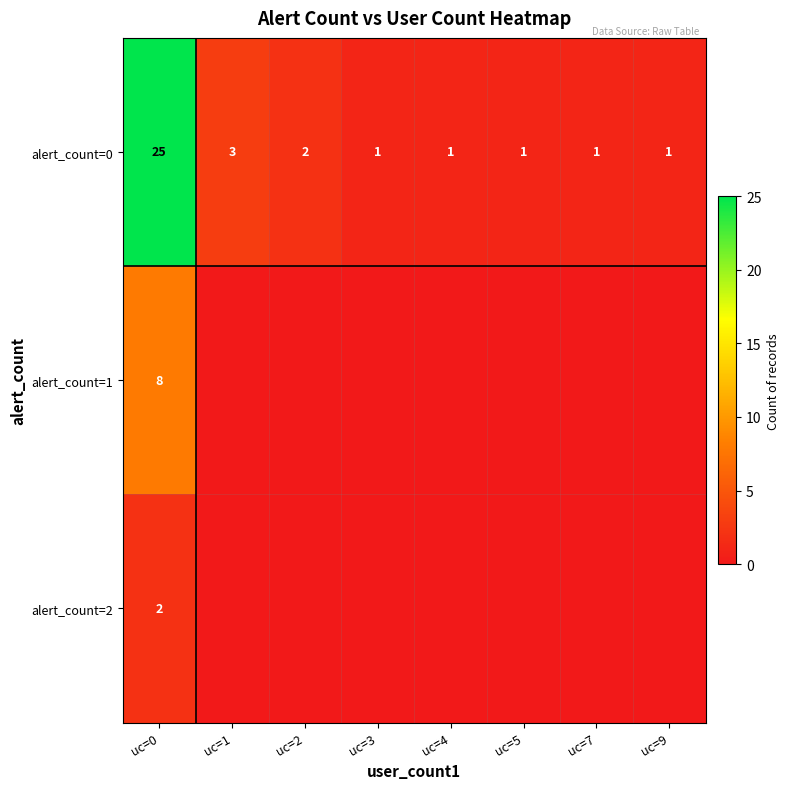

At which label is alert_count=0 closest to 13?

uc=1